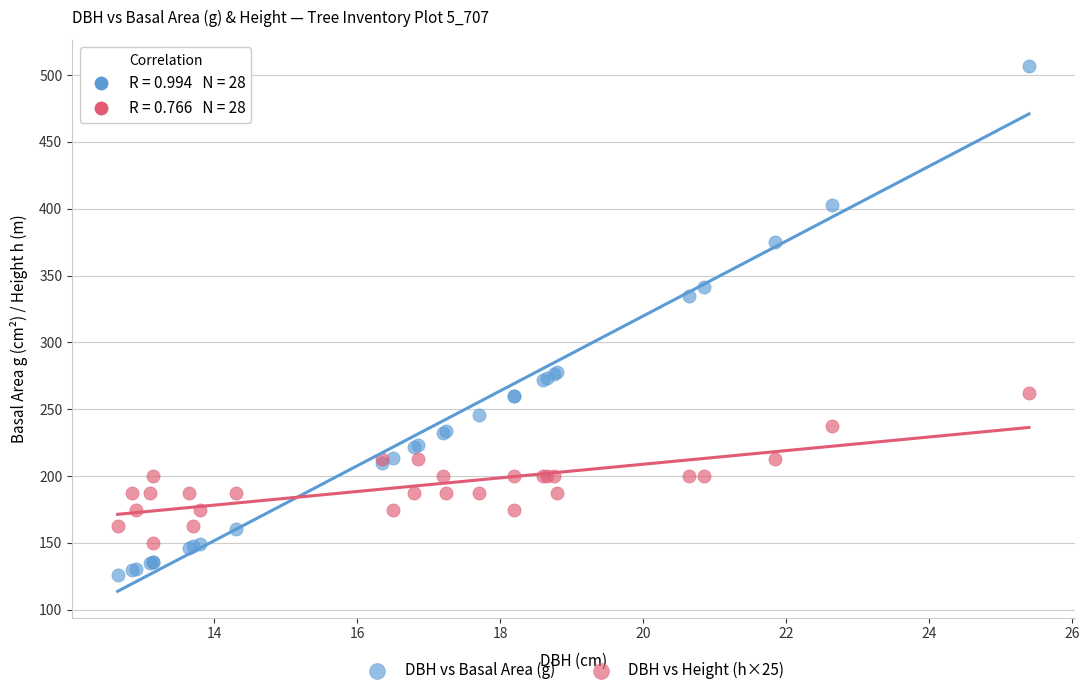

Which series contains the lowest Y value?

DBH vs Basal Area (g)